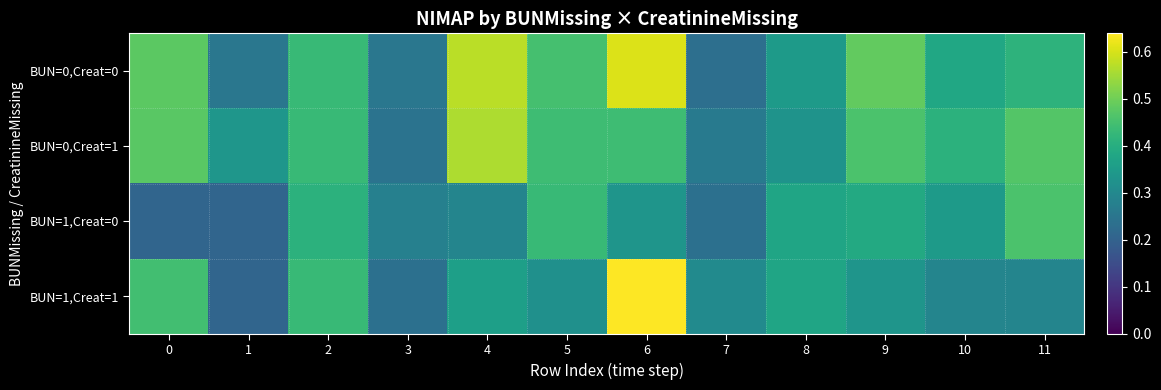

Reading right to left, transcribe all the data shown in this chart.

BUN=0,Creat=0: 11=0.4	10=0.4	9=0.5	8=0.3	7=0.2	6=0.6	5=0.4	4=0.6	3=0.3	2=0.4	1=0.3	0=0.5
BUN=0,Creat=1: 11=0.5	10=0.4	9=0.5	8=0.3	7=0.3	6=0.4	5=0.4	4=0.6	3=0.2	2=0.4	1=0.3	0=0.5
BUN=1,Creat=0: 11=0.5	10=0.3	9=0.4	8=0.4	7=0.2	6=0.3	5=0.4	4=0.3	3=0.3	2=0.4	1=0.2	0=0.2
BUN=1,Creat=1: 11=0.3	10=0.3	9=0.3	8=0.4	7=0.3	6=0.6	5=0.3	4=0.4	3=0.2	2=0.4	1=0.2	0=0.4